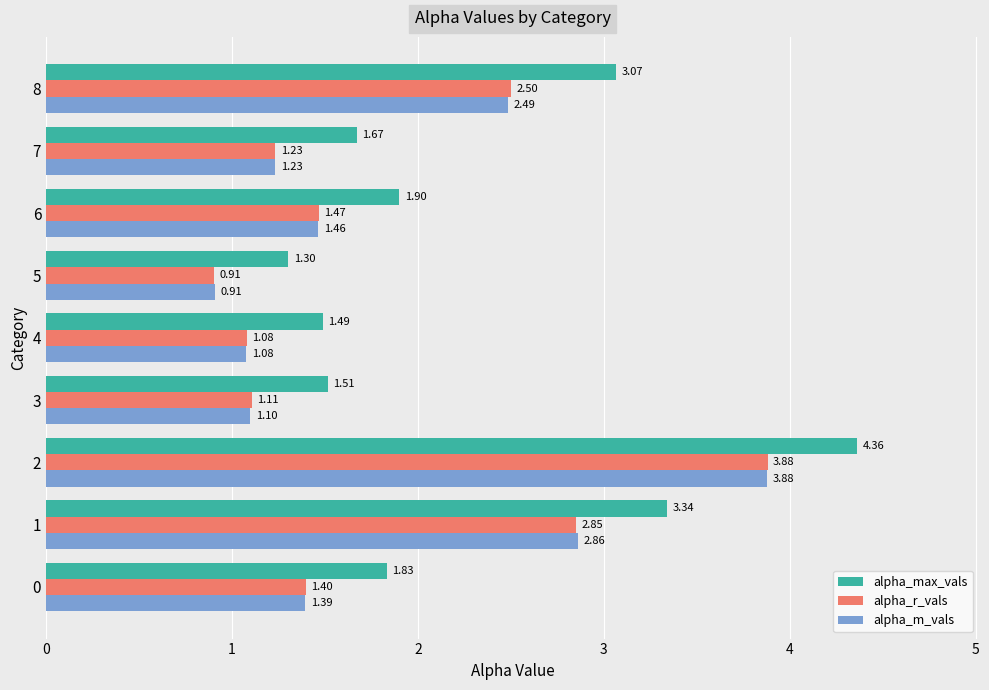

Which series has the largest total across all categories?

alpha_max_vals